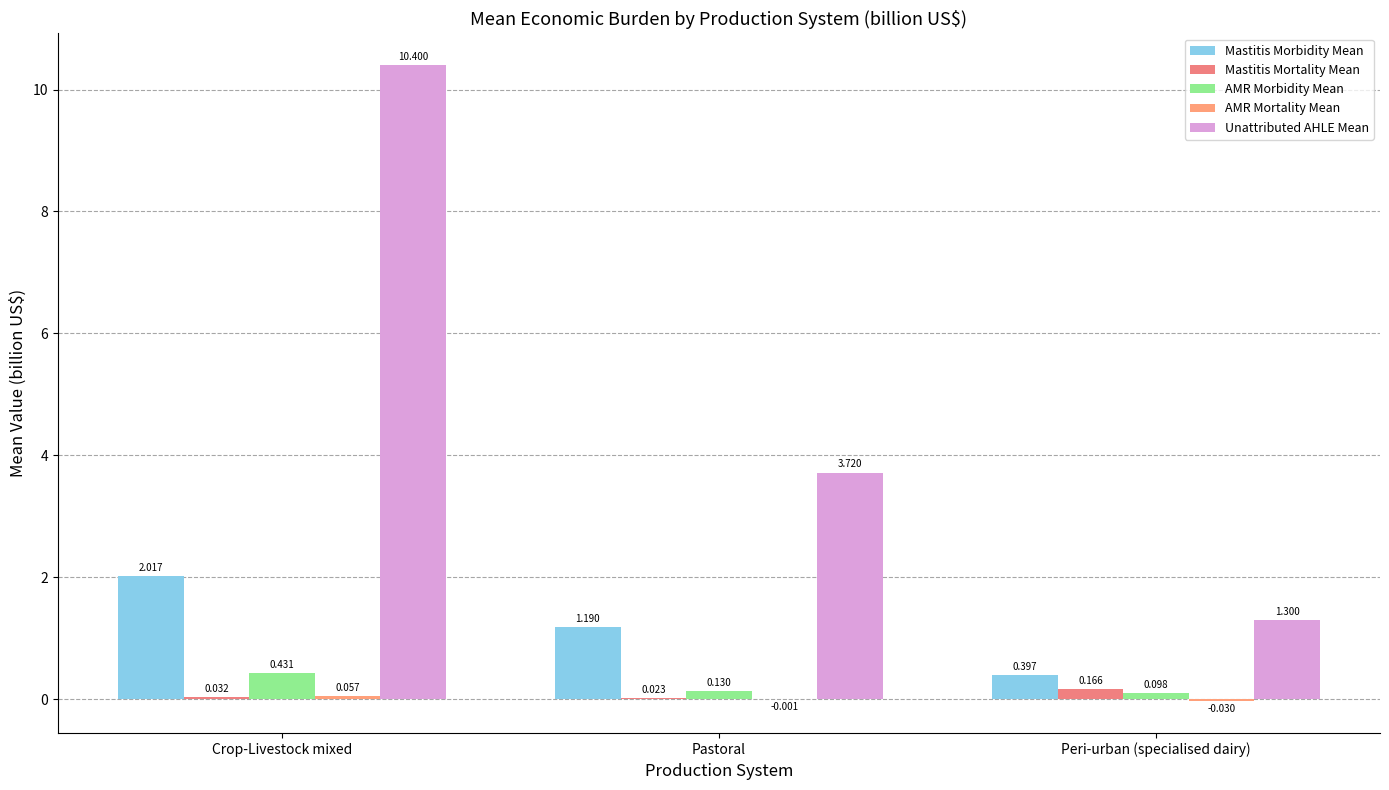

What is the difference between the highest and lowest values at Pastoral?

3.7